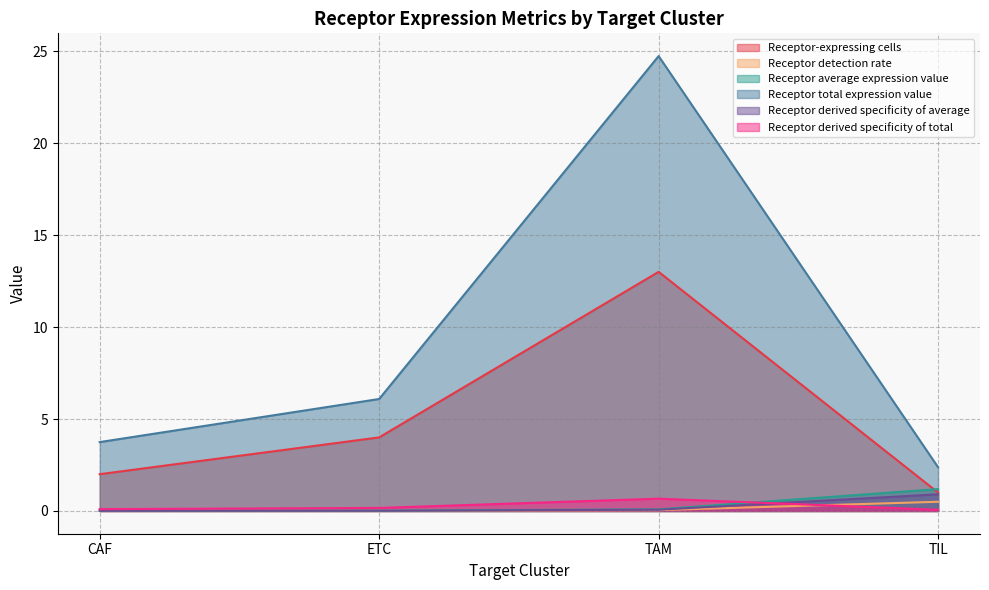

True or false: Receptor derived specificity of average and Receptor average expression value intersect in this chart.

False